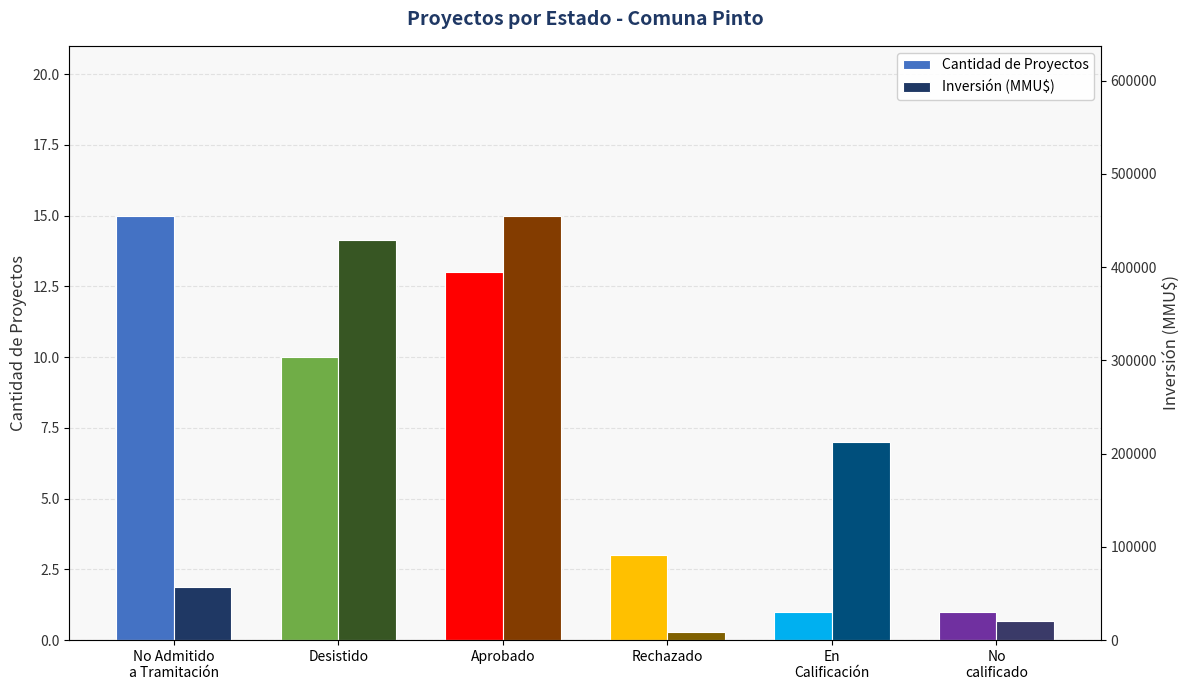

Which series has the largest range (max minus min)?

Inversión (MMU$)